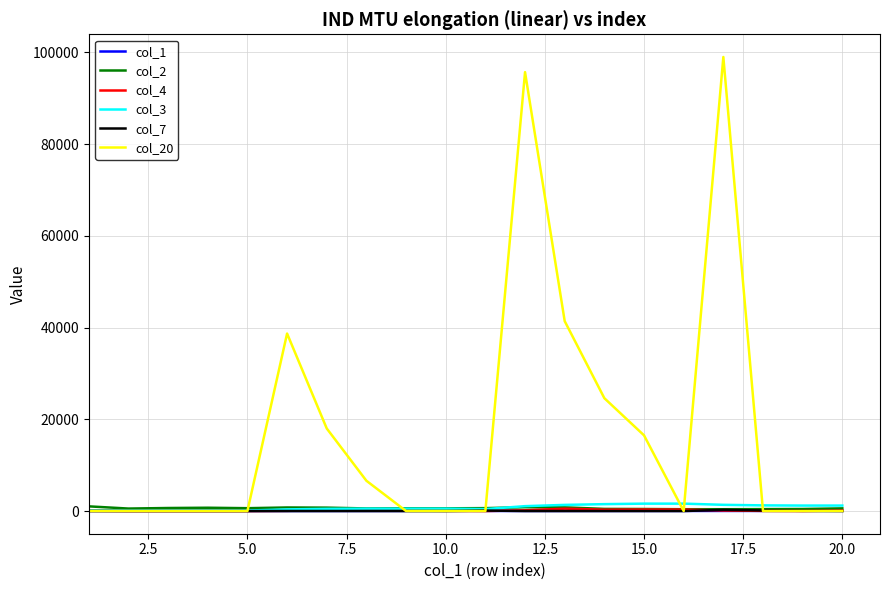

Which series has the widest spread of values?

col_20